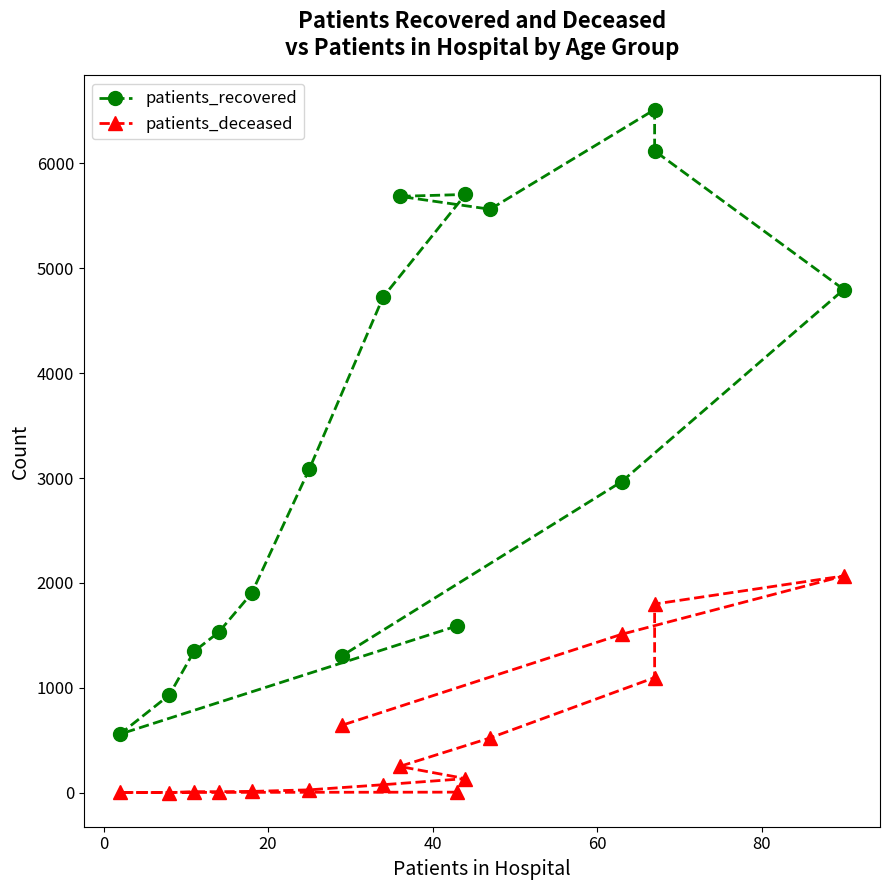

What is the smallest value displayed?

2